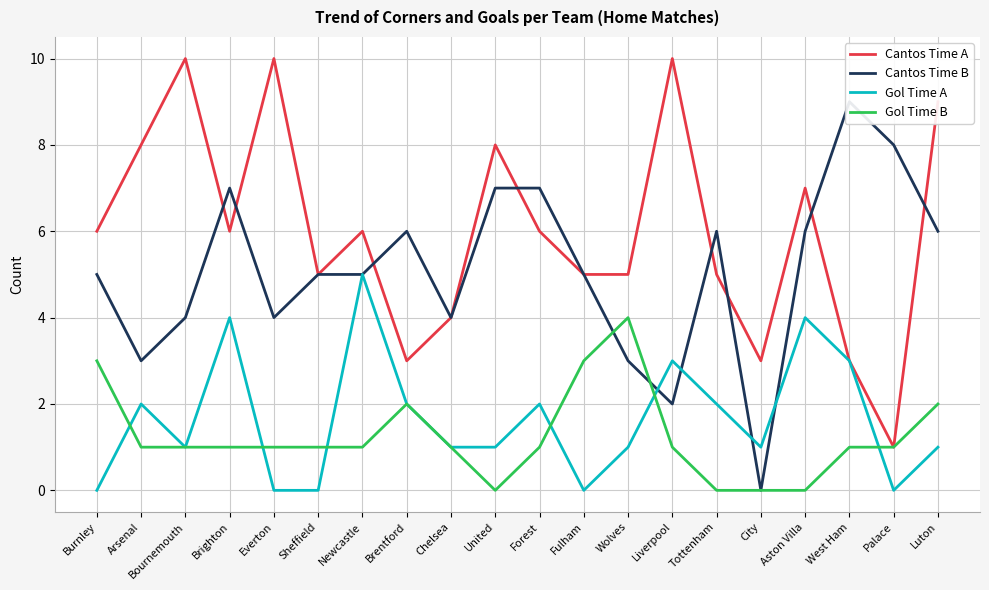

What are all the series names shown in the legend?

Cantos Time A, Cantos Time B, Gol Time A, Gol Time B